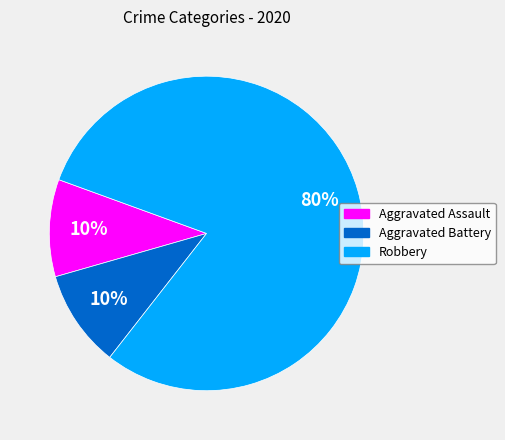

Approximately how many times larger is the value at Robbery compared to Aggravated Battery?

8.0